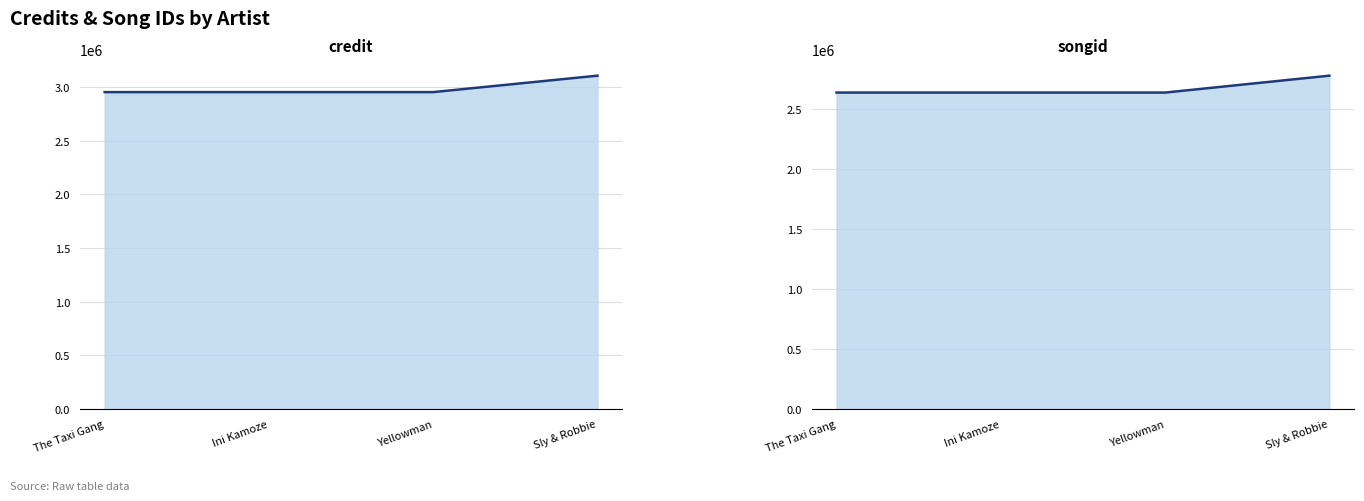

True or false: credit and songid cross at least once.

False